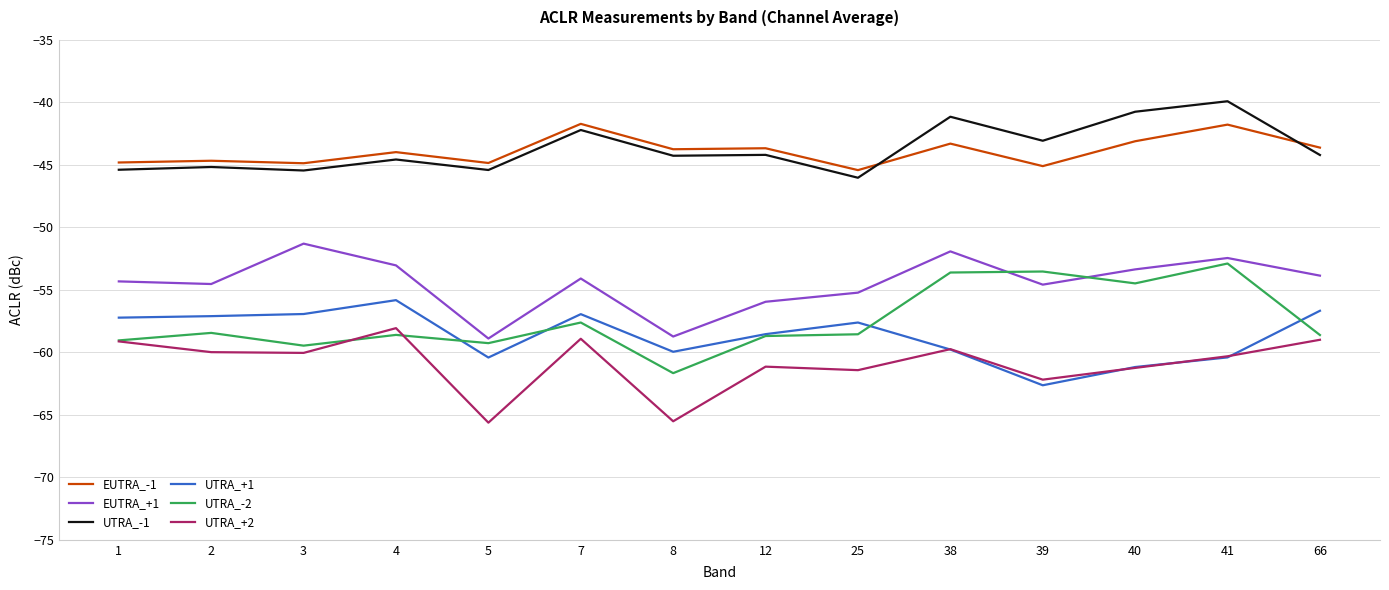

Does the chart display data point markers on the line(s)?

No